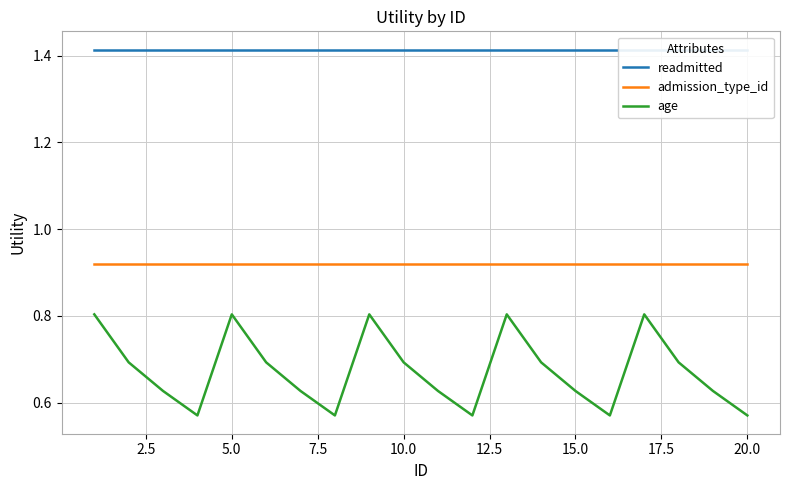

Does the chart have visible grid lines?

Yes